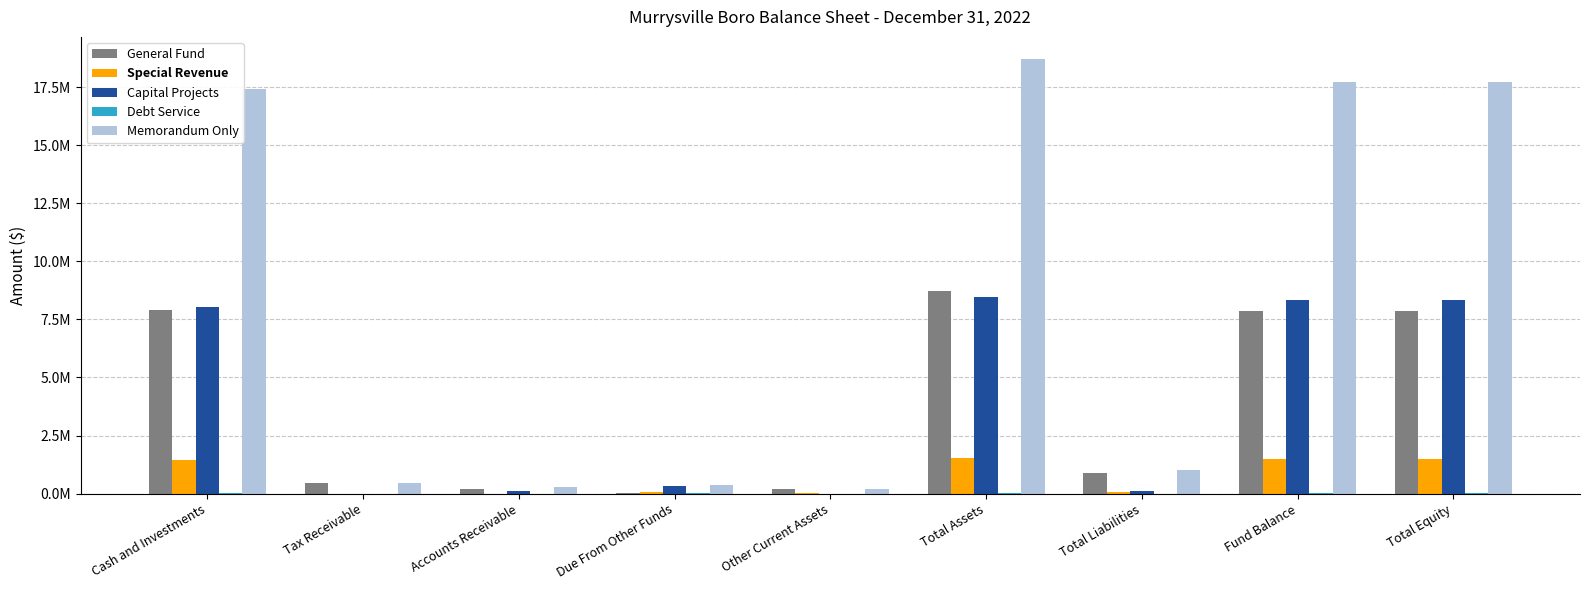

Which series has the widest spread of values?

Memorandum Only